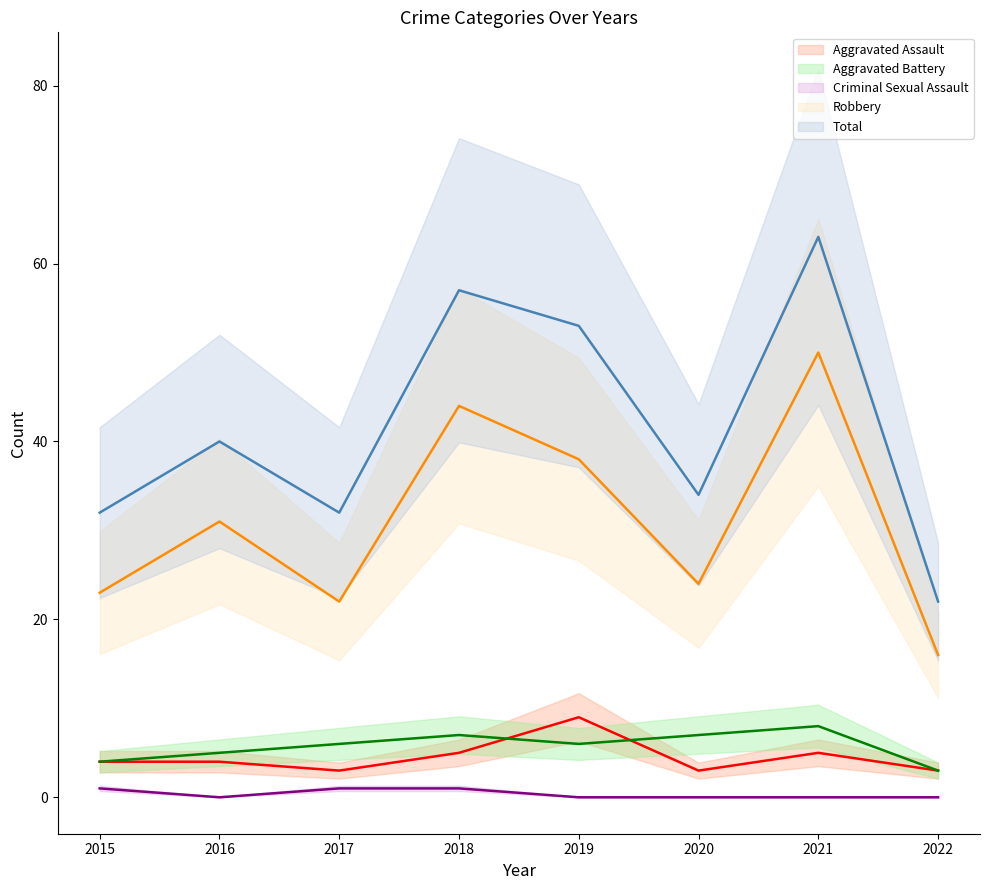

True or false: Robbery and Aggravated Battery cross at least once.

False